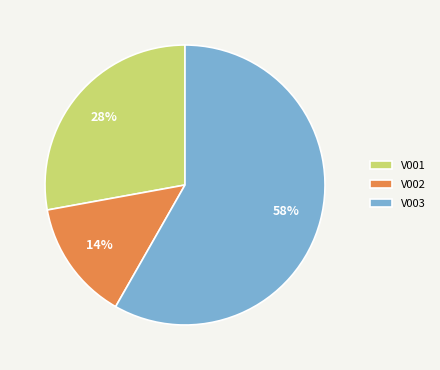

Between V001 and V003, which is larger?

V003